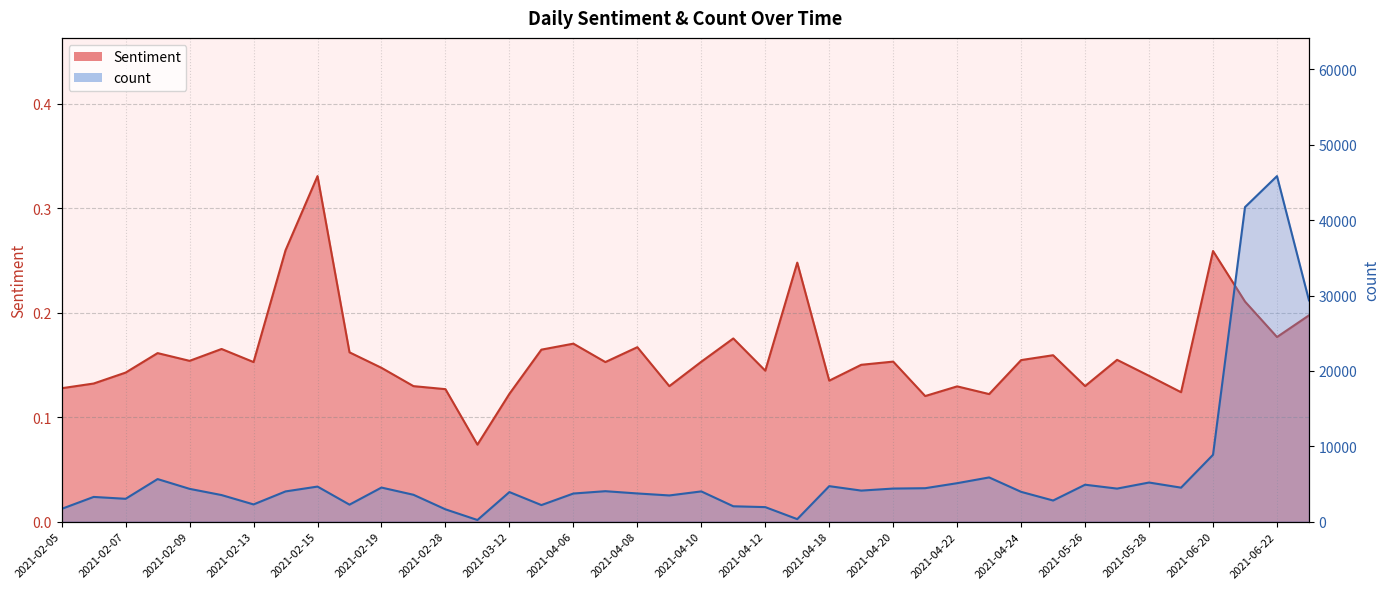

What is the difference between the highest and lowest values at 21?

2038.8